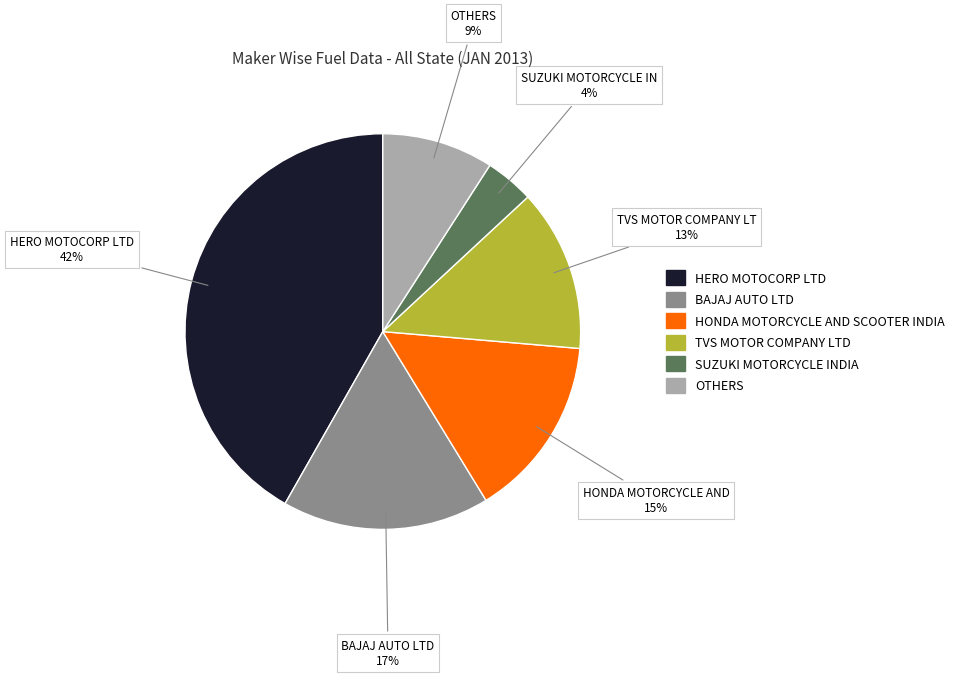

Is there any slice that represents more than half of the pie?

No